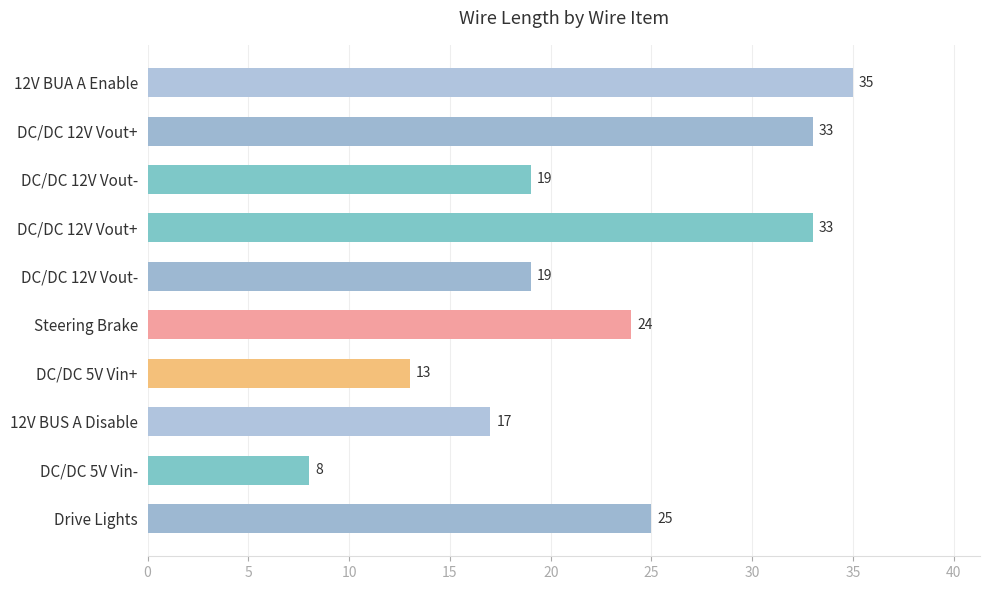

Count the number of categories in the chart.

10